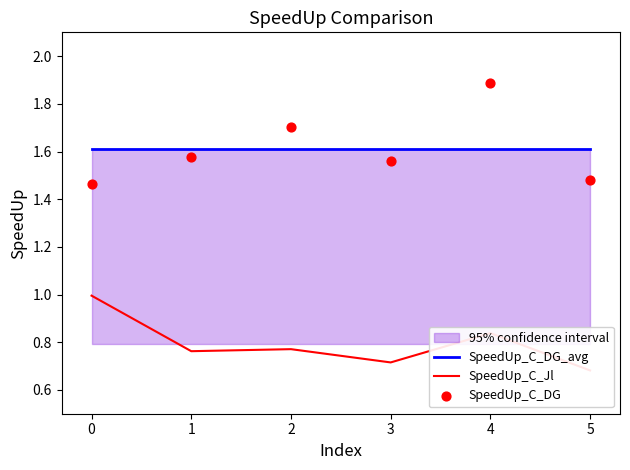

Which series has the largest Y range (max minus min)?

SpeedUp_C_DG